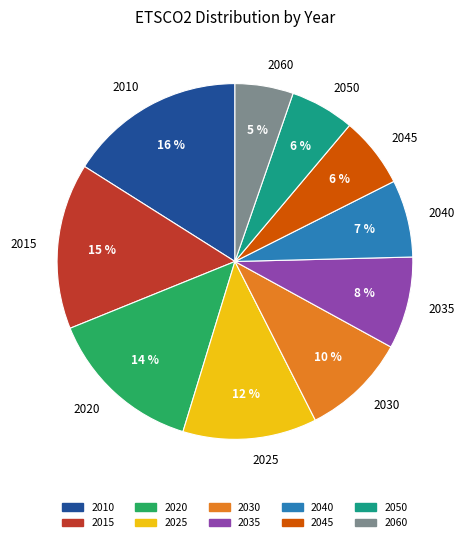

Do 2050 and 2040 together represent more than half of the pie?

No